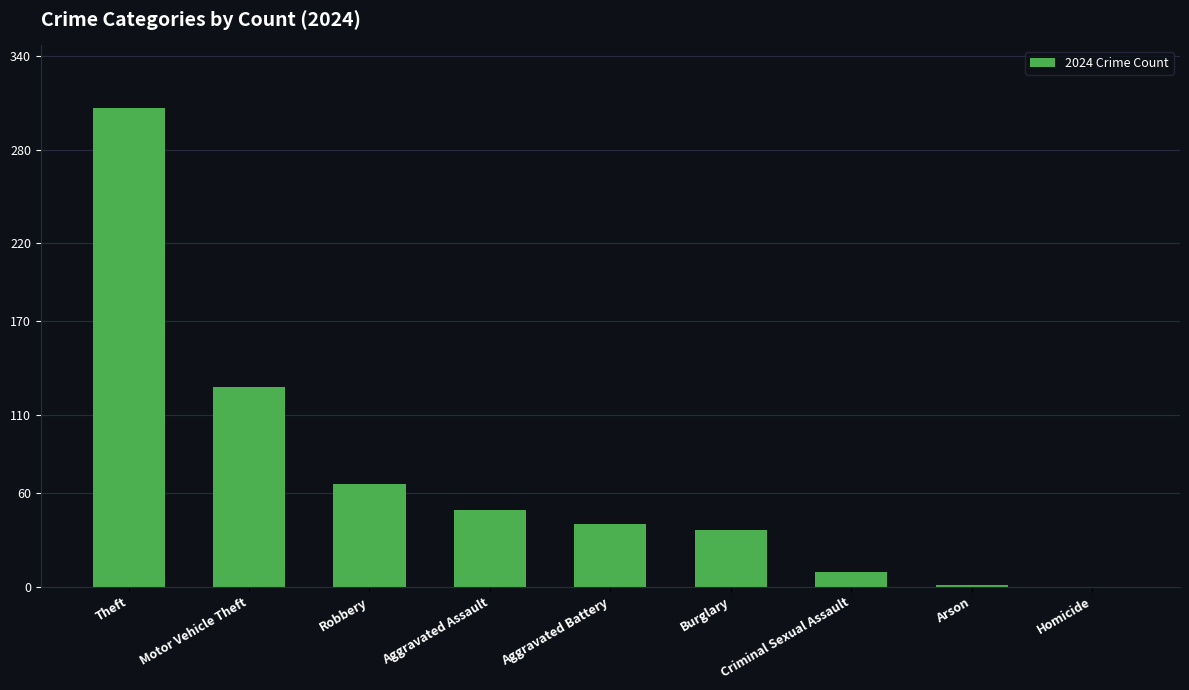

True or false: the data shows 9 at Criminal Sexual Assault.

True